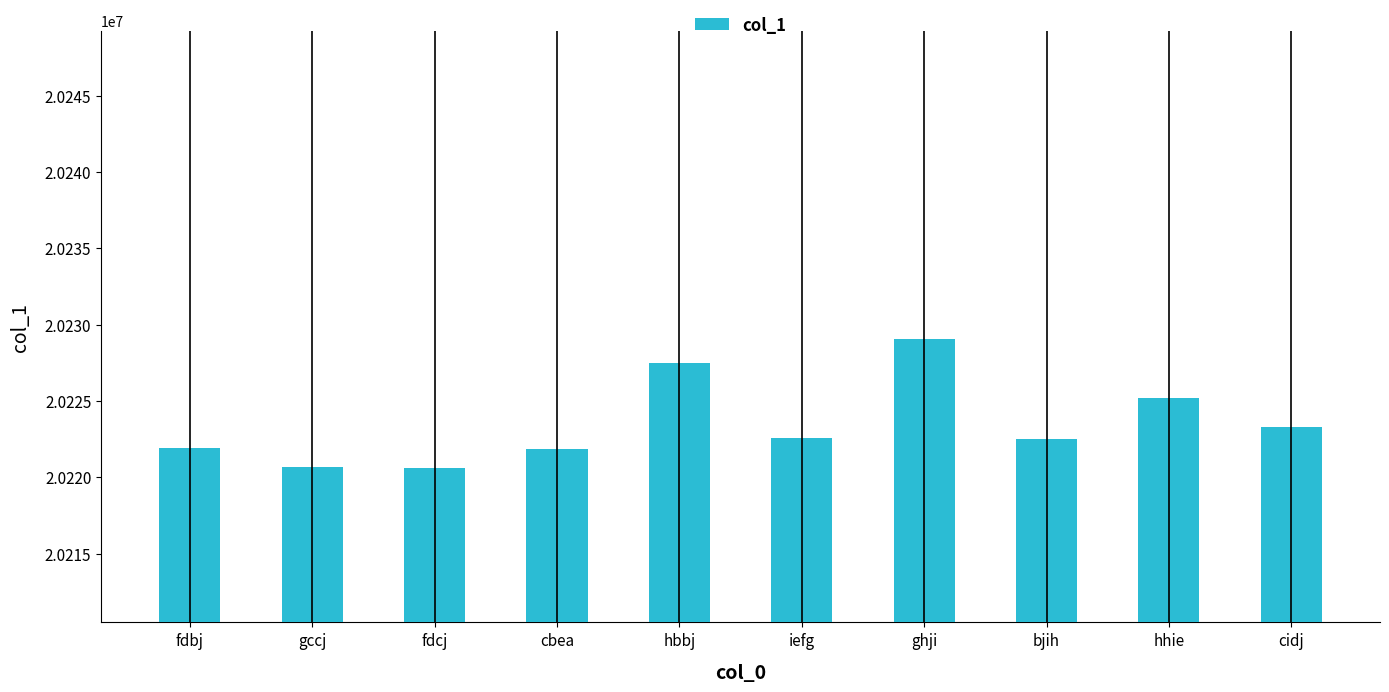

What is the ratio of the value at gccj to the value at ghji?

1.0